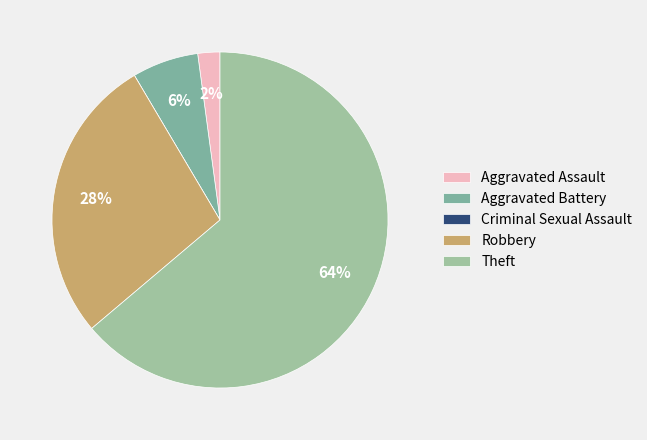

To the nearest percent, what is the average slice percentage?

20%